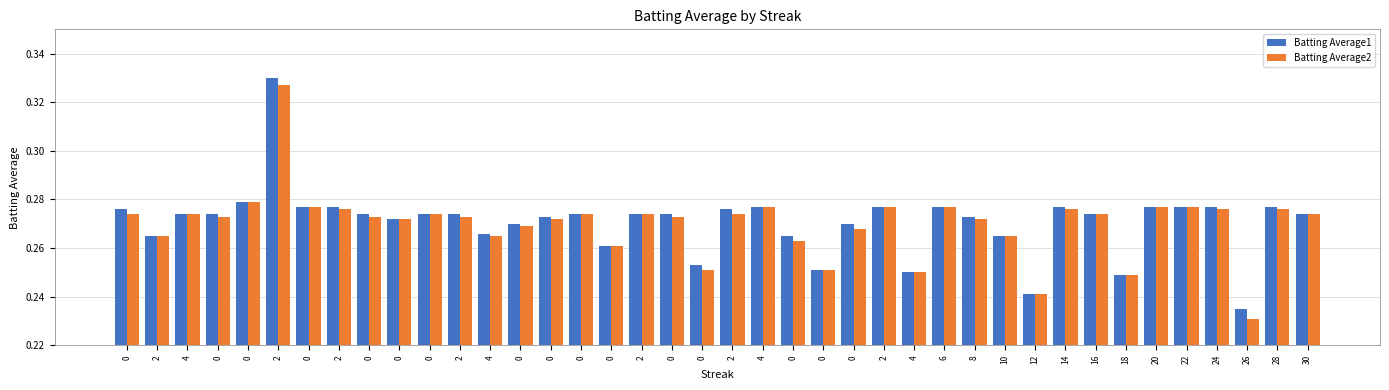

How many bars are there in total?

80